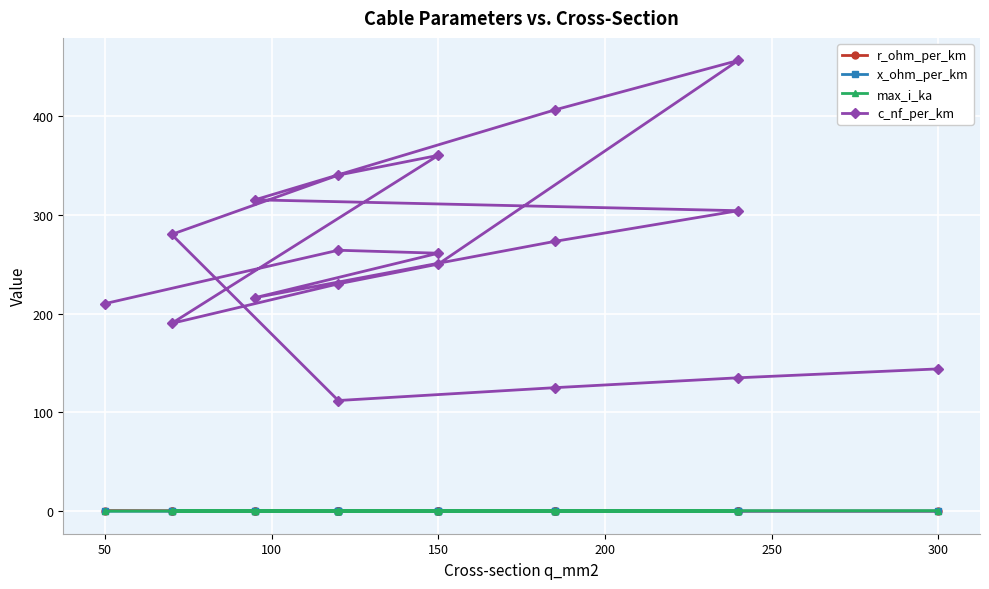

How many data points does each series have?

19